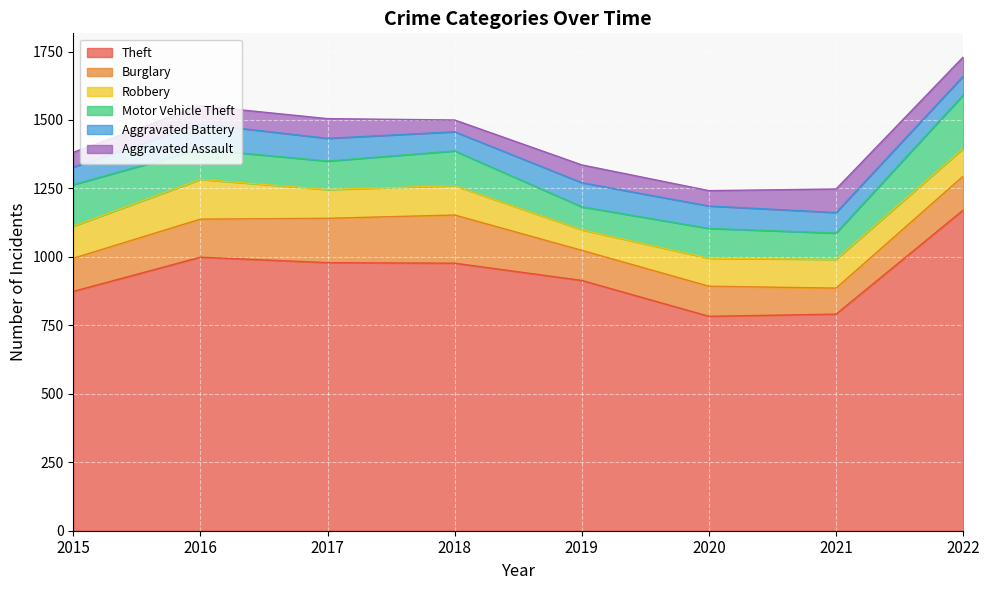

The value of Theft at 2017 is 373. True or false?

False